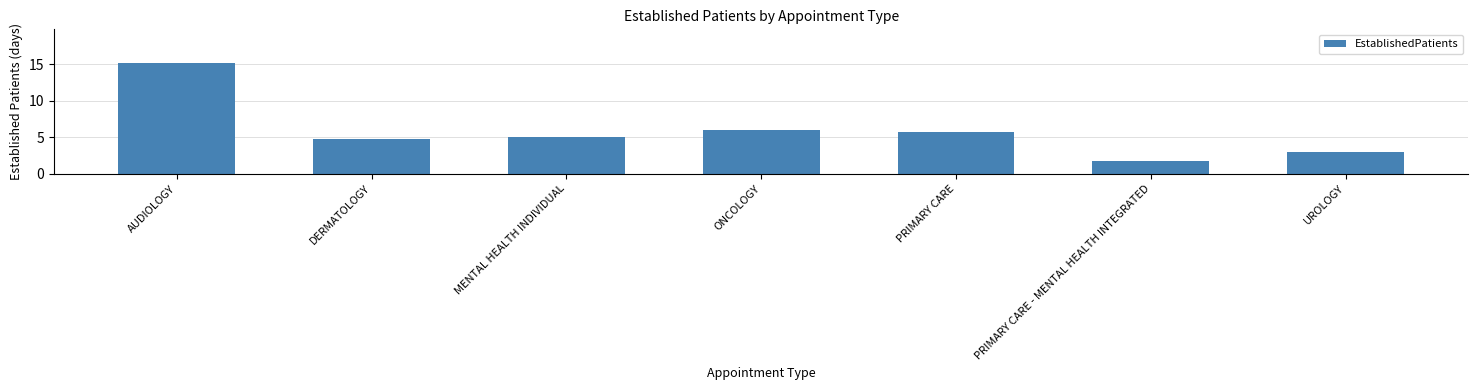

What position from the left is ONCOLOGY?

4